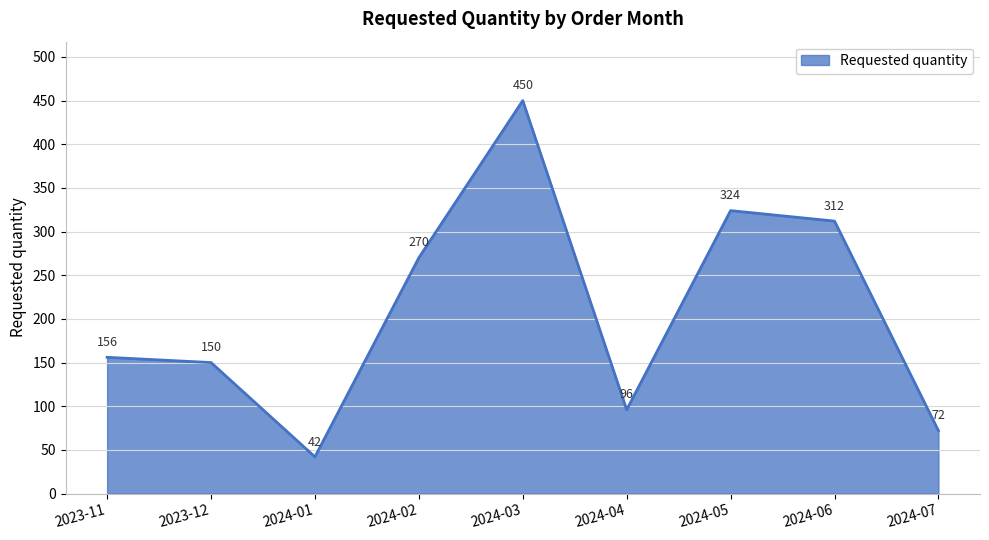

What position from the left is 2024-05?

7